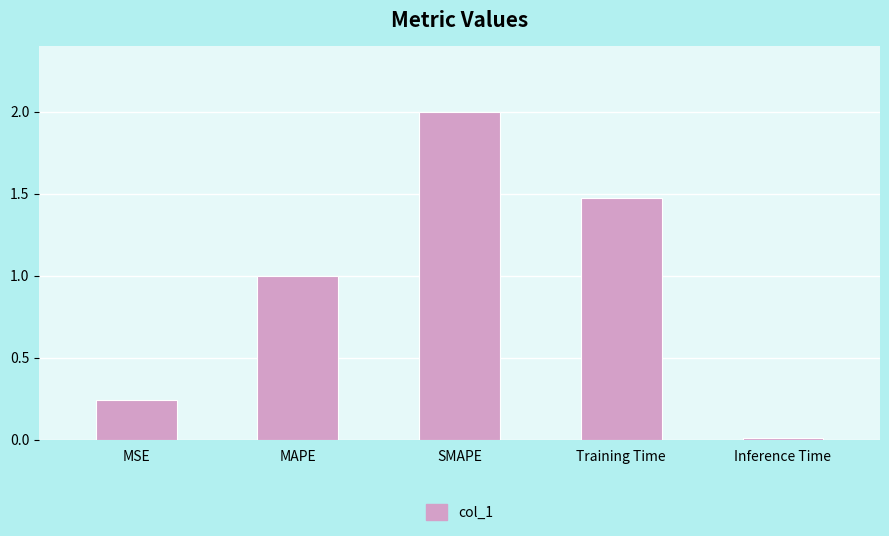

What is the change in value from SMAPE to Training Time?

-0.5